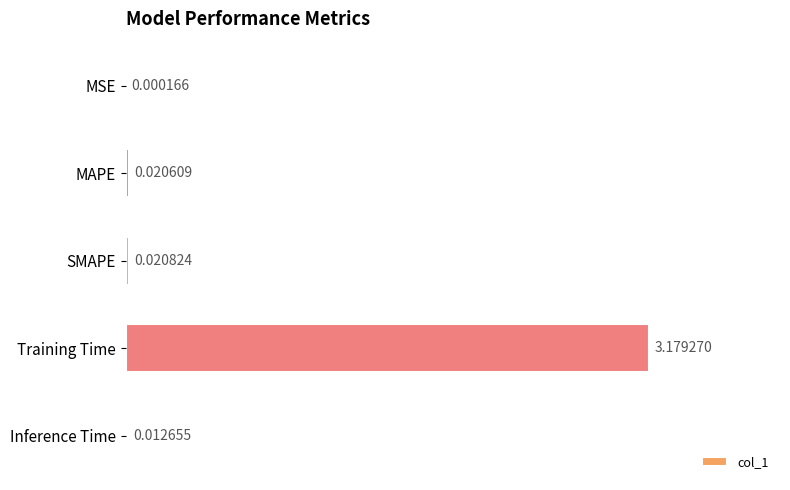

Between SMAPE and Training Time, which is larger?

Training Time